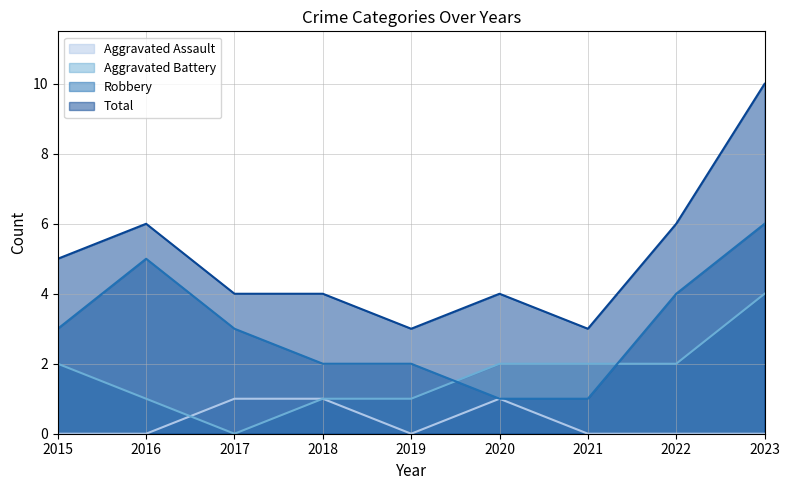

Read the Total value at 2020.

4